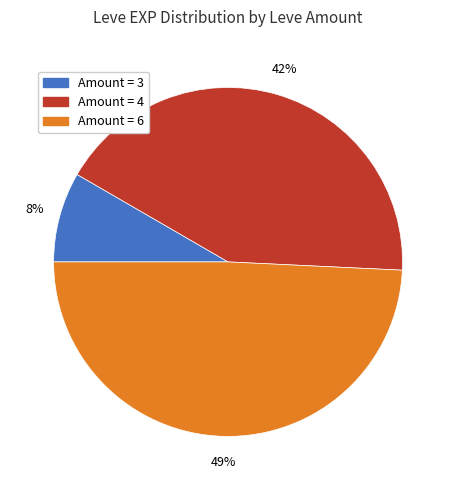

Is there a majority slice in this chart?

No